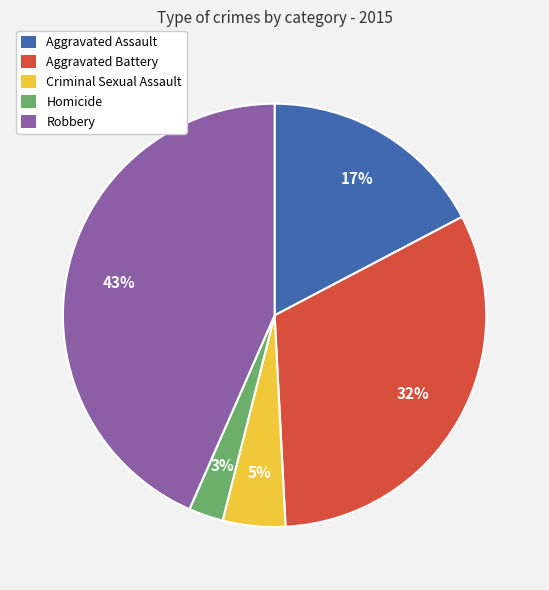

How many slices are in this pie chart?

5